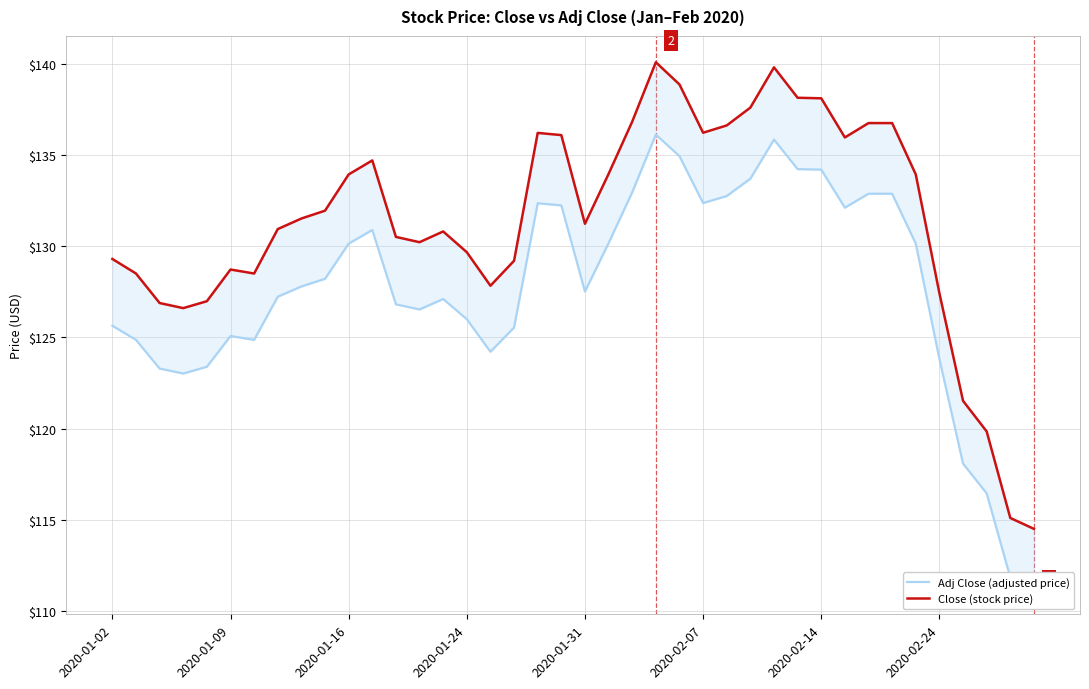

What is the spread (max minus min) of values at 23?

4.0